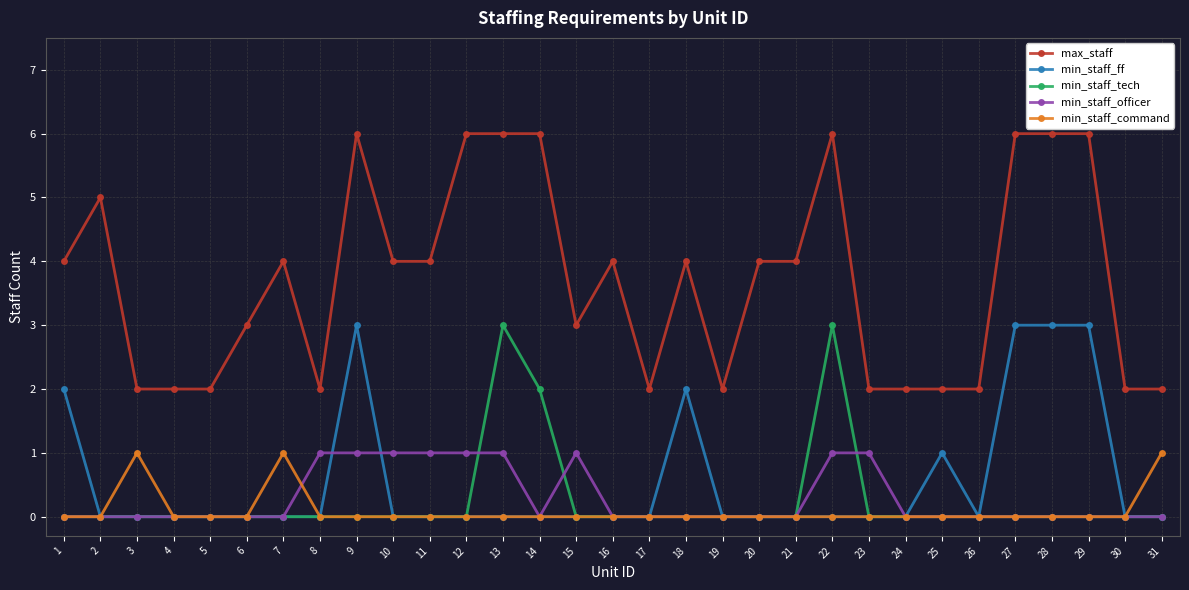

Which series has the largest total across all categories?

max_staff